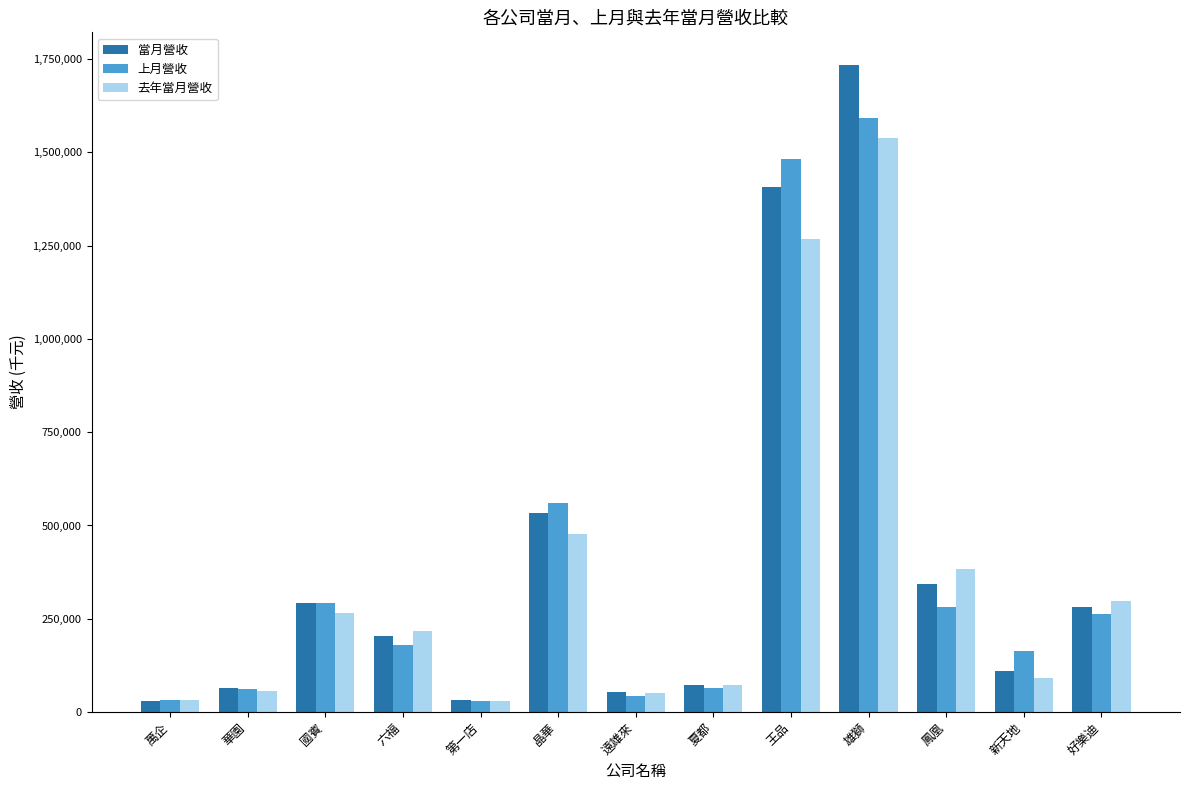

What position from the left is 新天地?

12